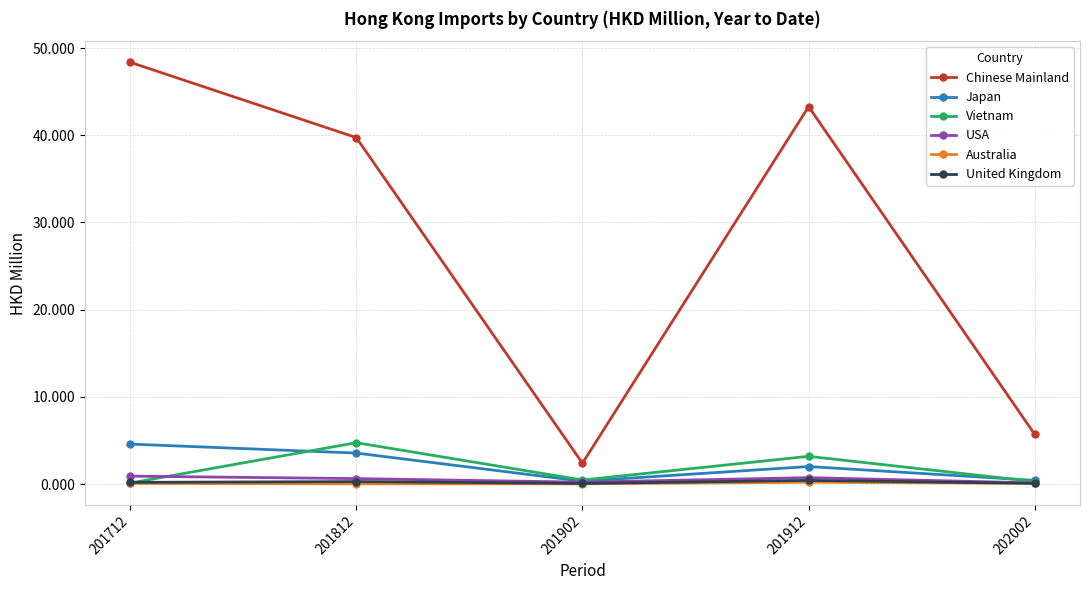

What is the maximum value shown in the chart?

48.4